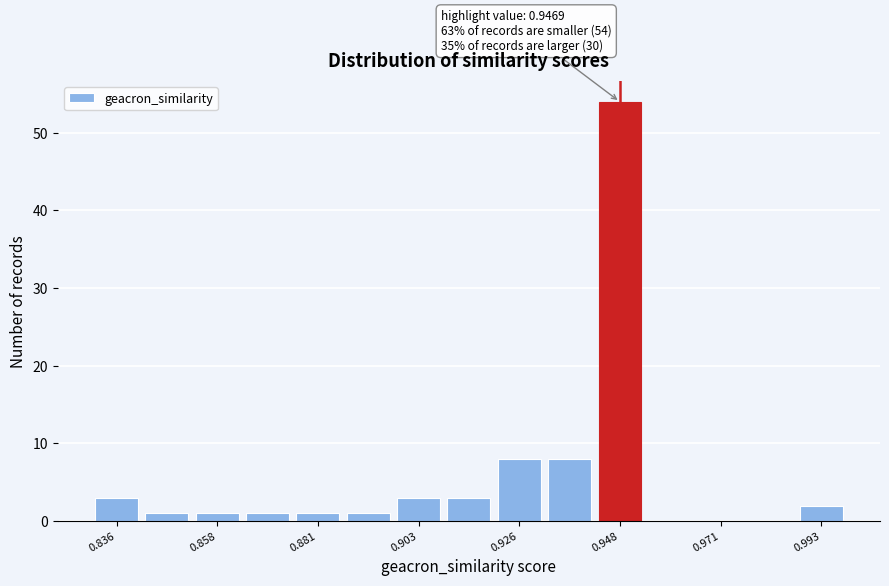

Around what value on the x-axis is the tallest bar? Give the approximate position of its centre, as read against the axis.

0.950